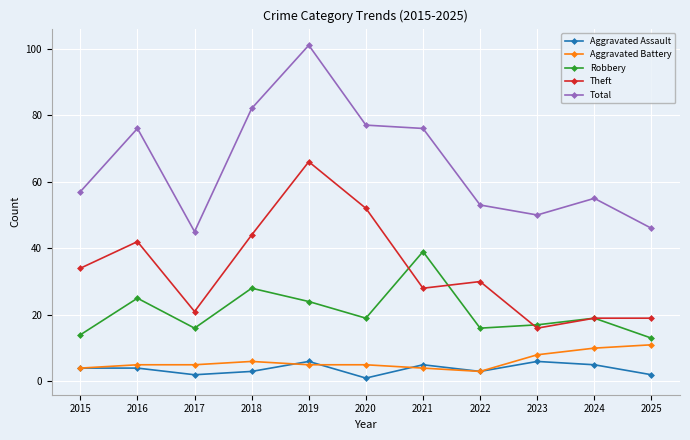

At how many categories does at least one series exceed 75?

5